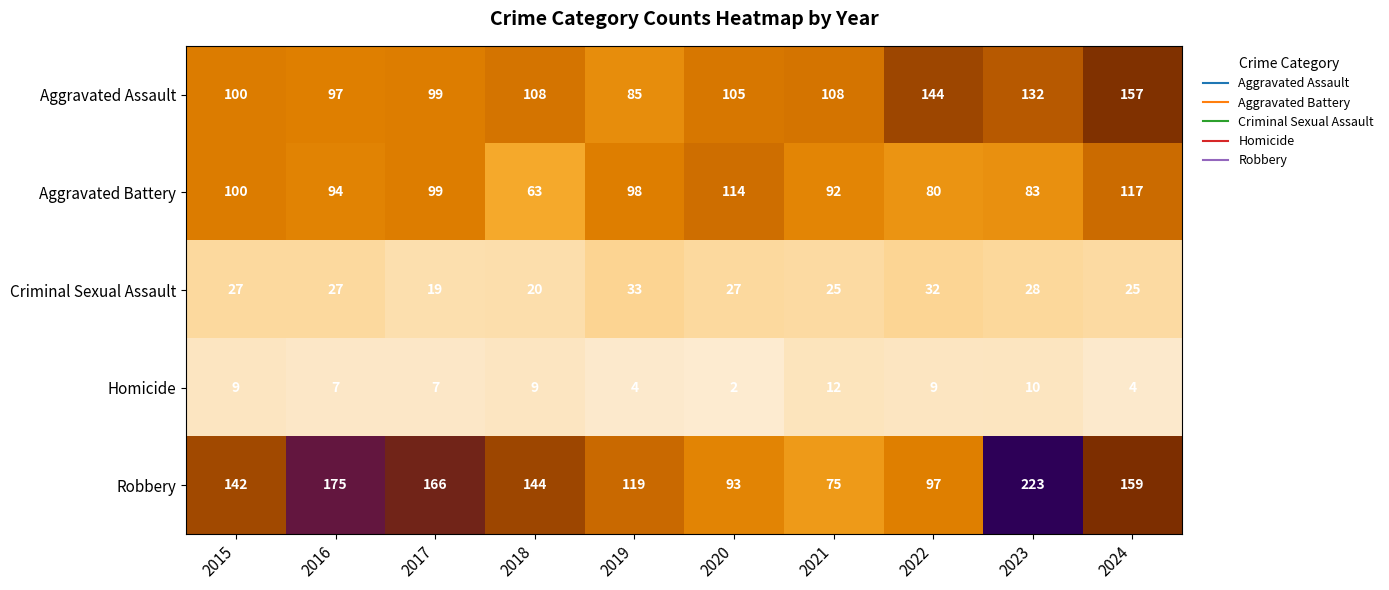

Which label corresponds to the smallest value in the chart?

2020